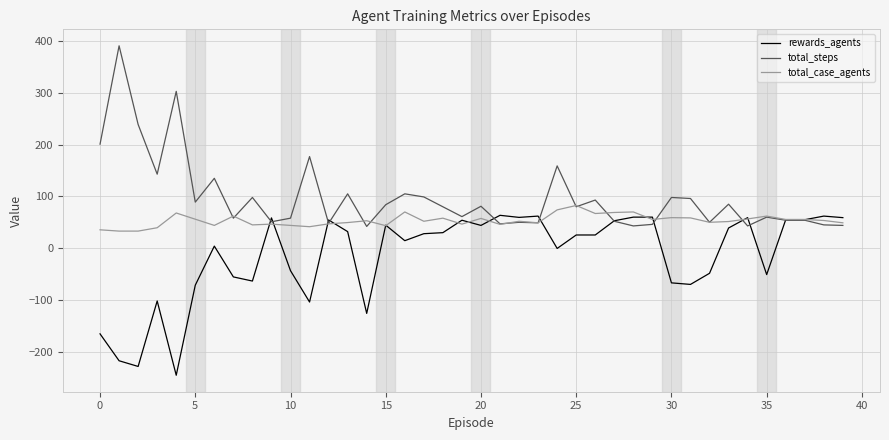

What is the minimum value for rewards_agents?

-245.5